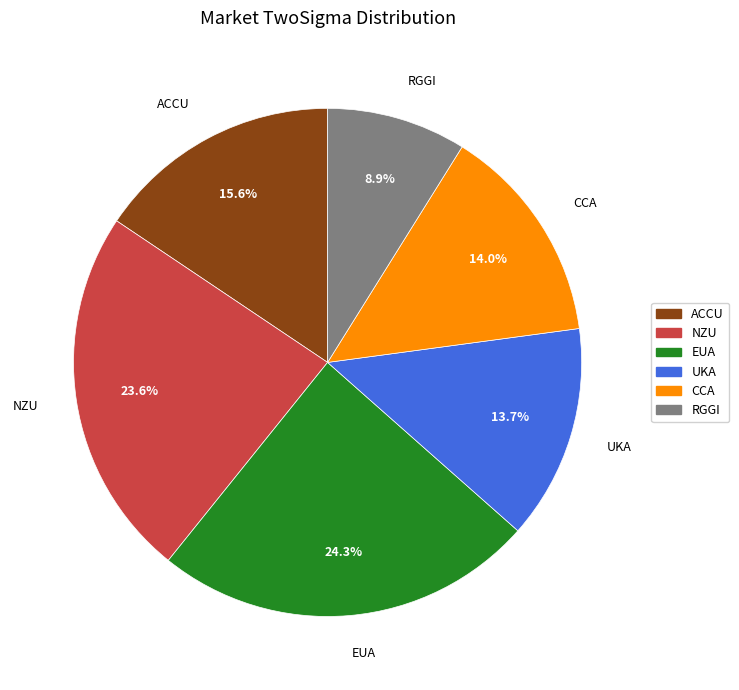

To the nearest percent, what percentage of the pie is RGGI?

9%